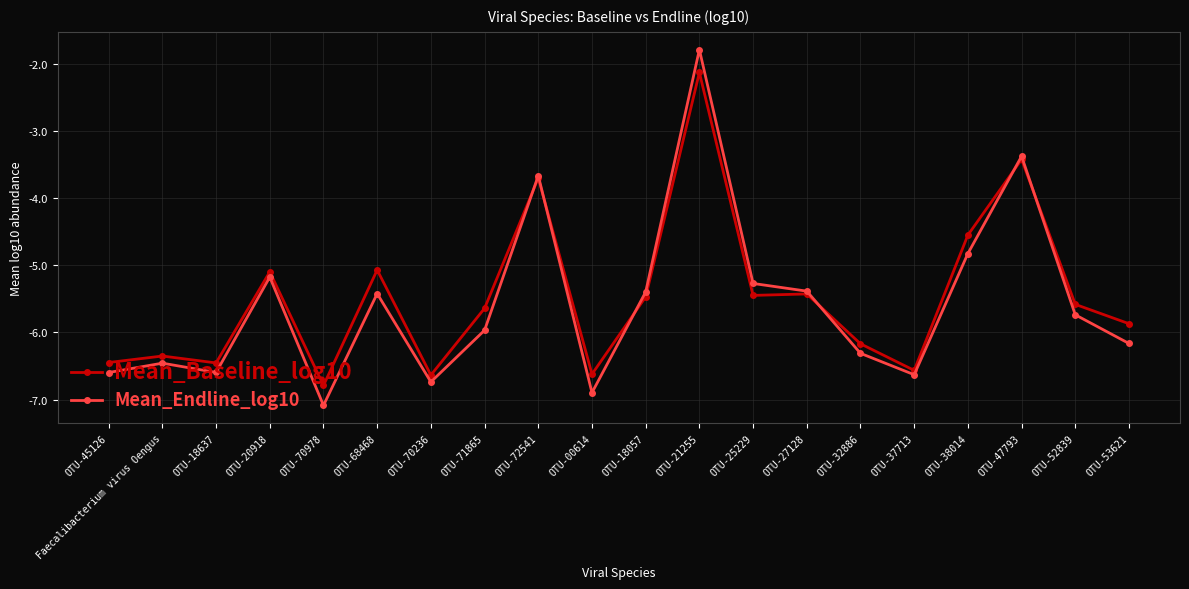

Is it true that Mean_Endline_log10 equals -4.8 at OTU-38014?

True